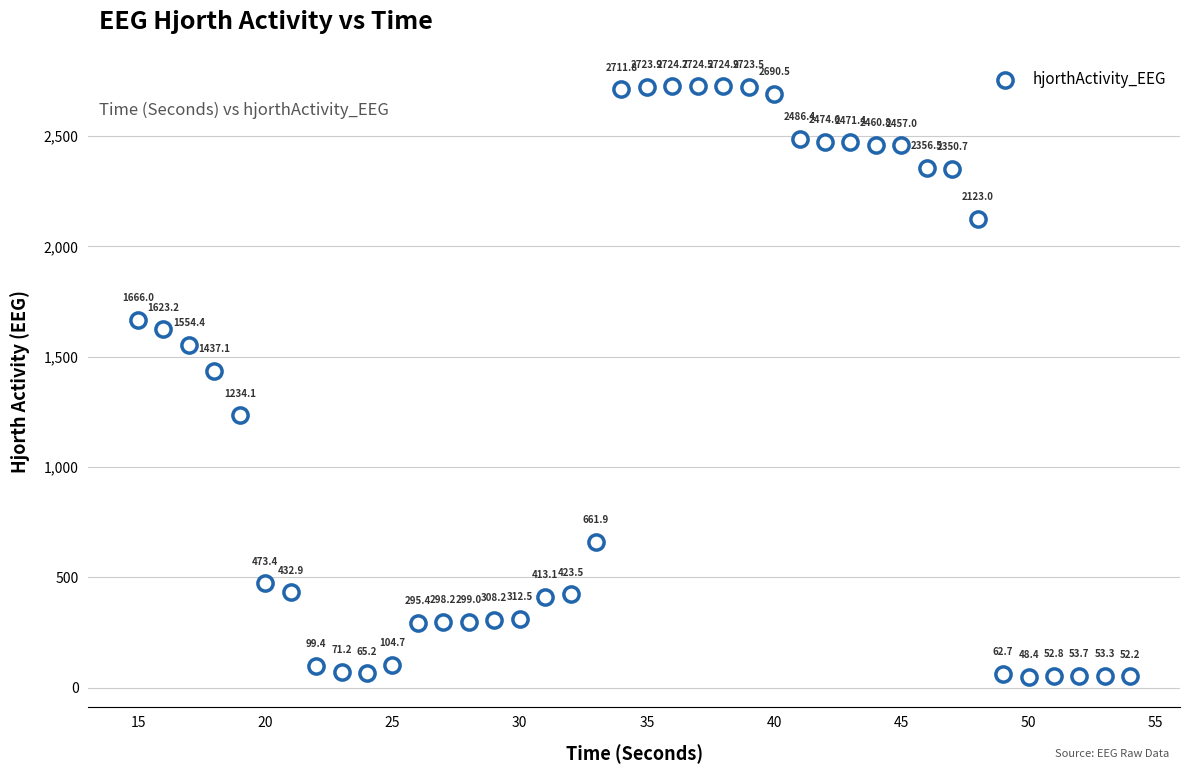

What Y value in the scatter plot is closest to 1386?

1437.1